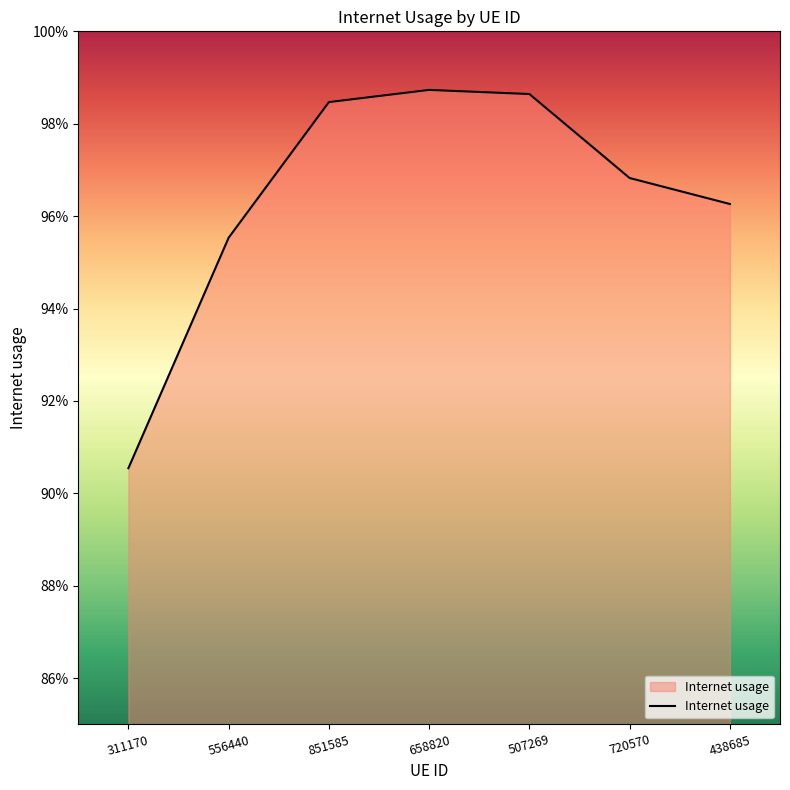

Which category has the lowest value across all series?

311170